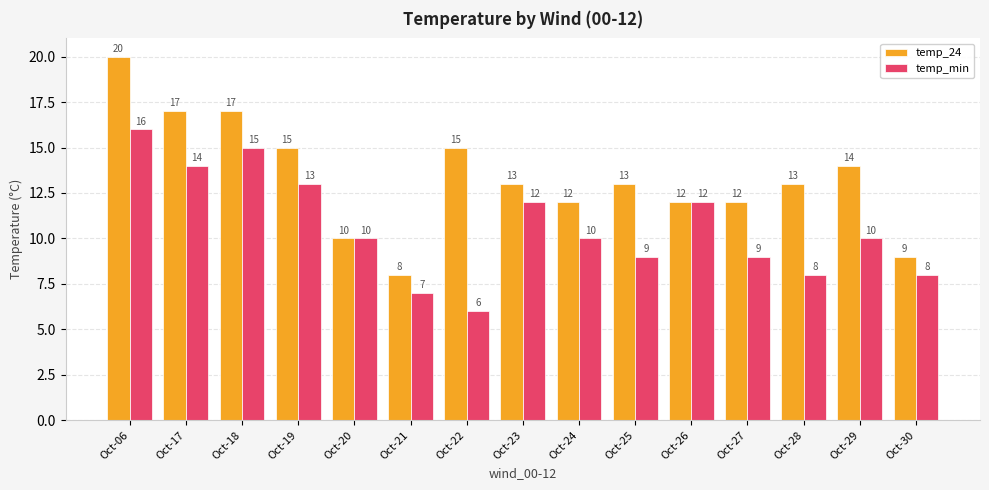

Count the temp_min values in the range 8 to 13.

10